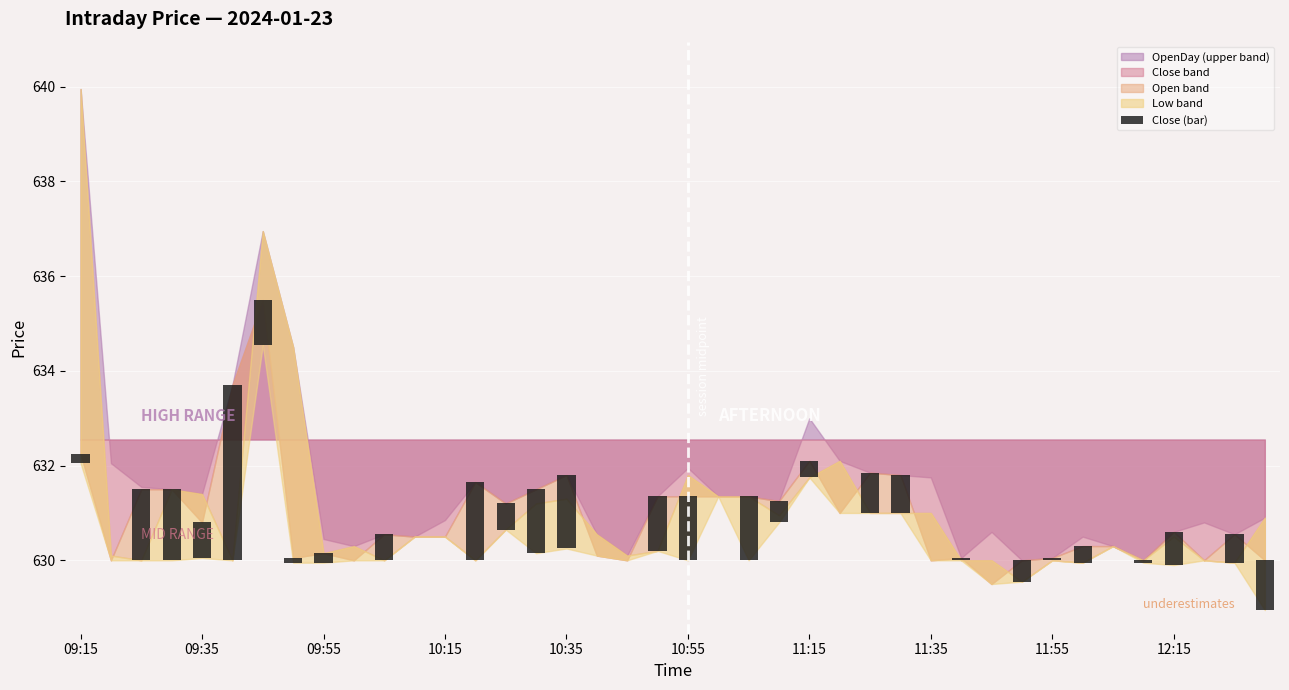

What position from the right is 26?

14